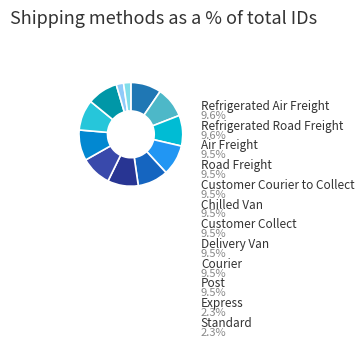

Is it true that Courier is 1% of the pie?

False